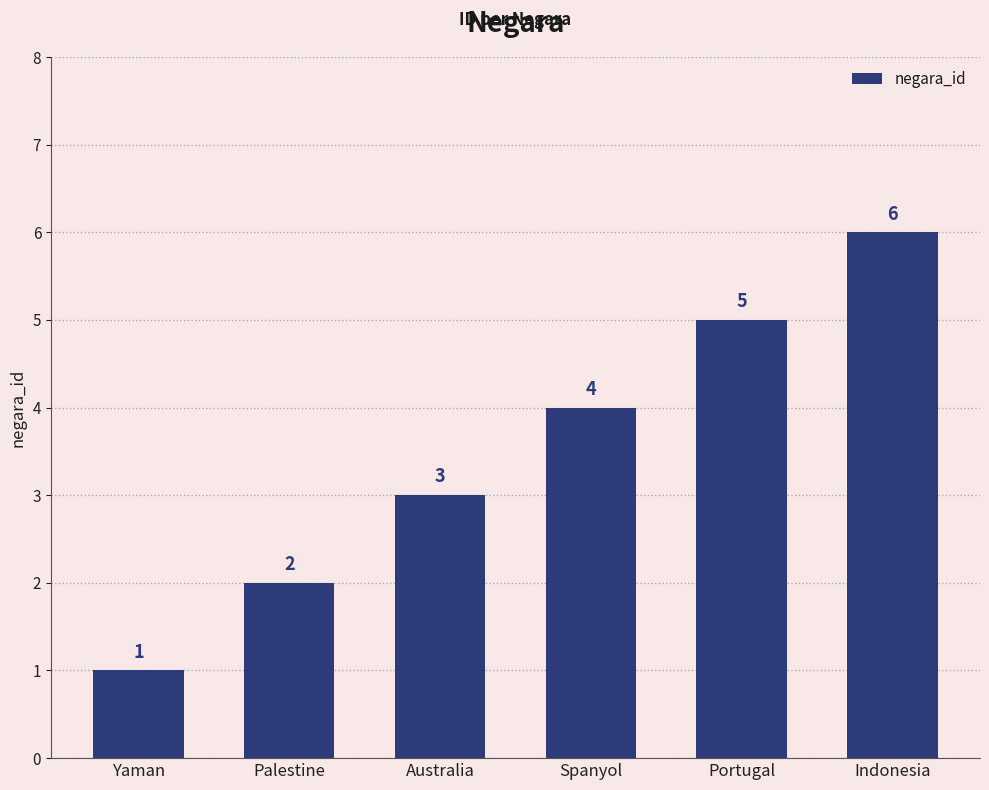

Are the bars horizontal?

No